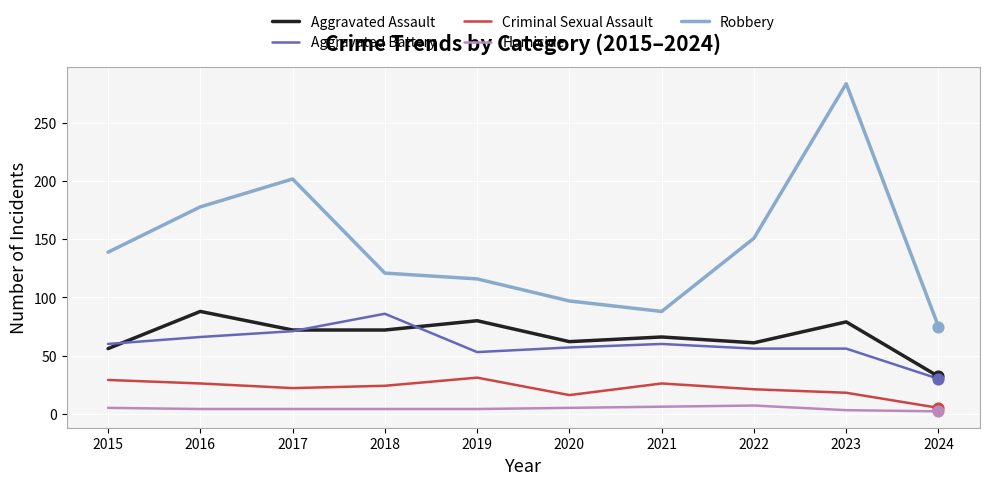

What are all the series names shown in the legend?

Aggravated Assault, Aggravated Battery, Criminal Sexual Assault, Homicide, Robbery